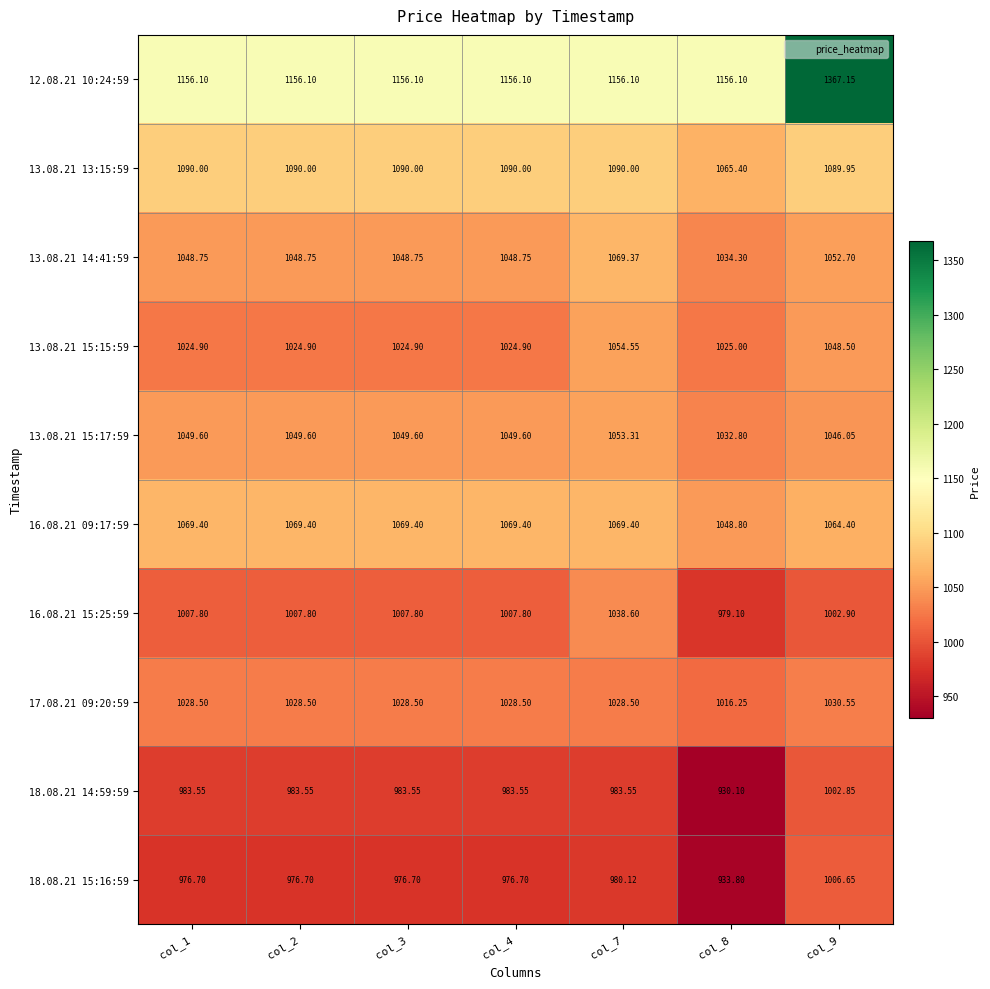

Which series changed the most between col_2 and col_9?

12.08.21 10:24:59